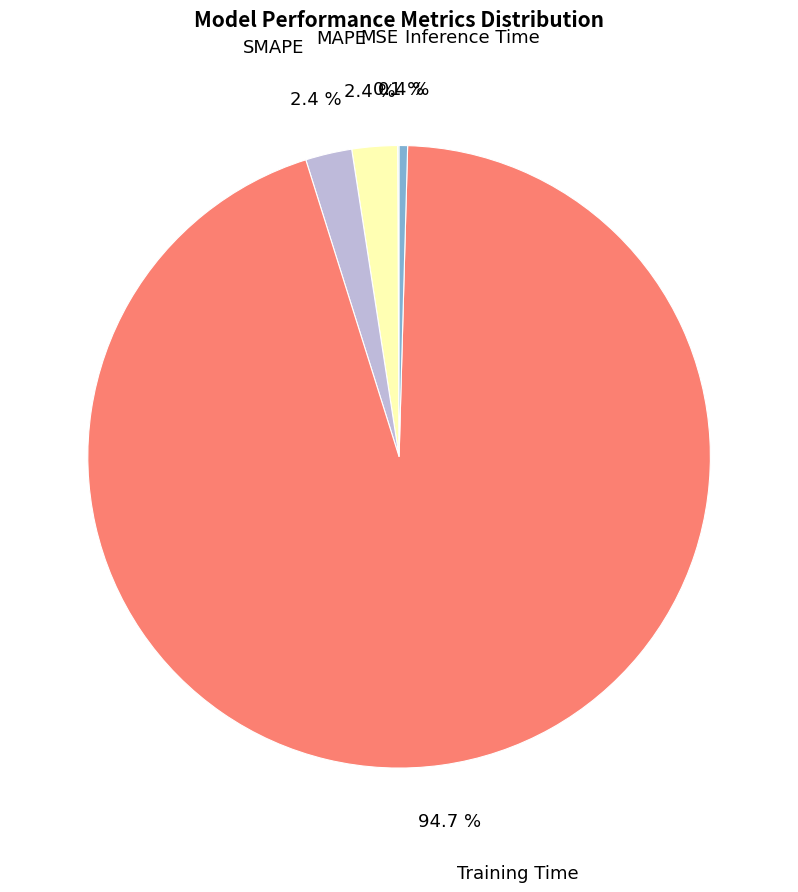

Between Inference Time and MAPE, which is larger?

MAPE